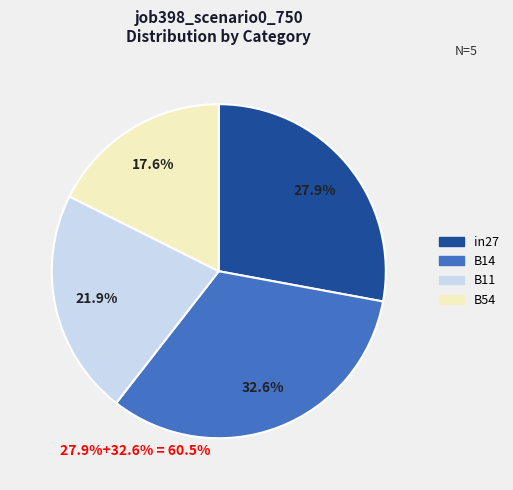

Does any single category account for the majority?

No